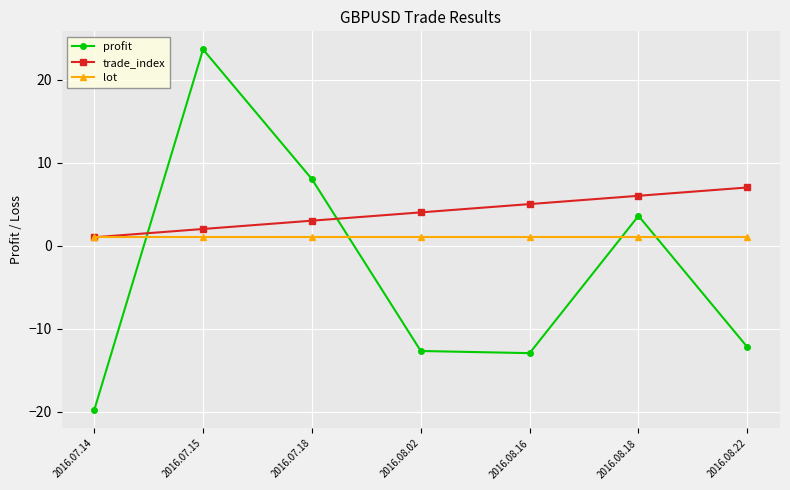

What is the label of the 7th point from the right?

2016.07.14